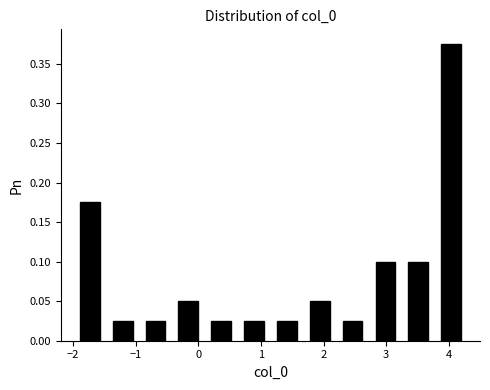

What is the height of the bar covering 0.6 to 1.2 on the x-axis? Neither the bar edges nor the heights are printed on the chart, so give them approximately, as read against the axes.

0.025